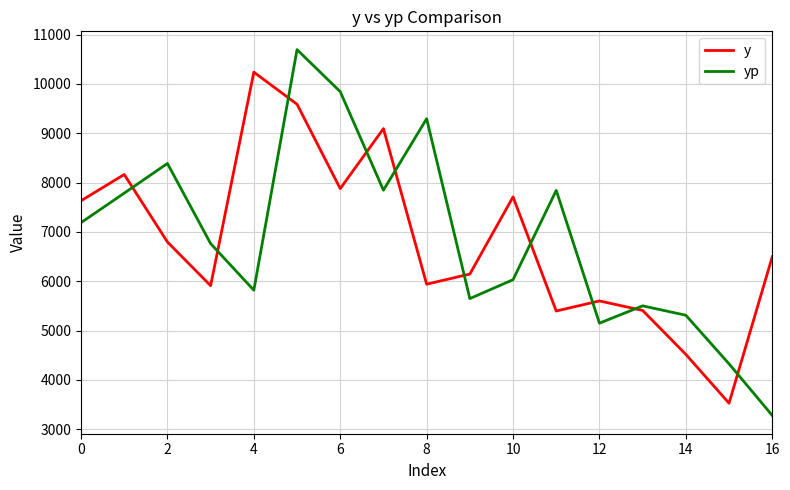

Which series has the largest range (max minus min)?

yp